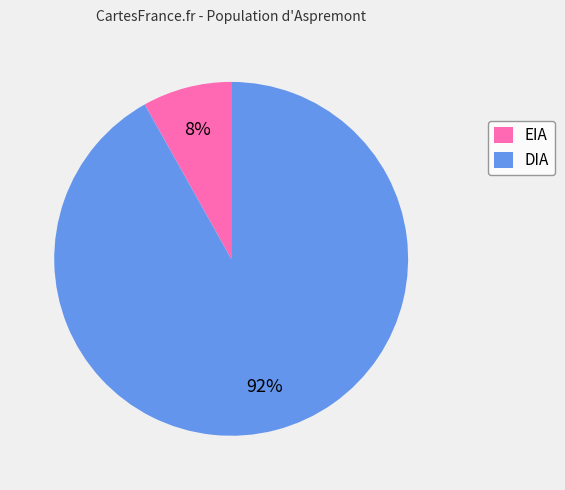

Which has a higher value, EIA or DIA?

DIA